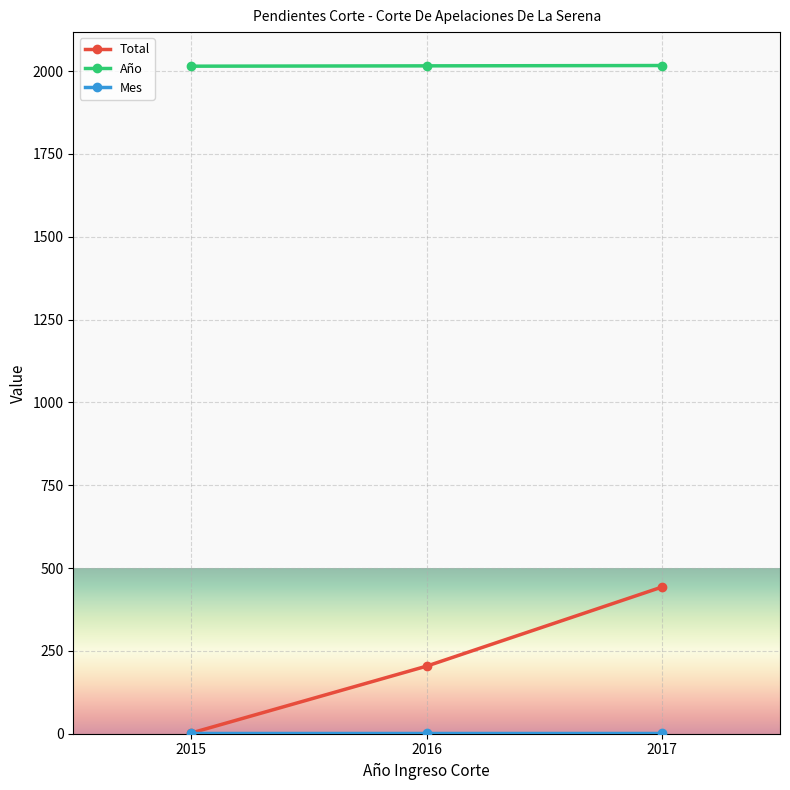

Between 2016 and 2017, which series saw the biggest shift?

Total